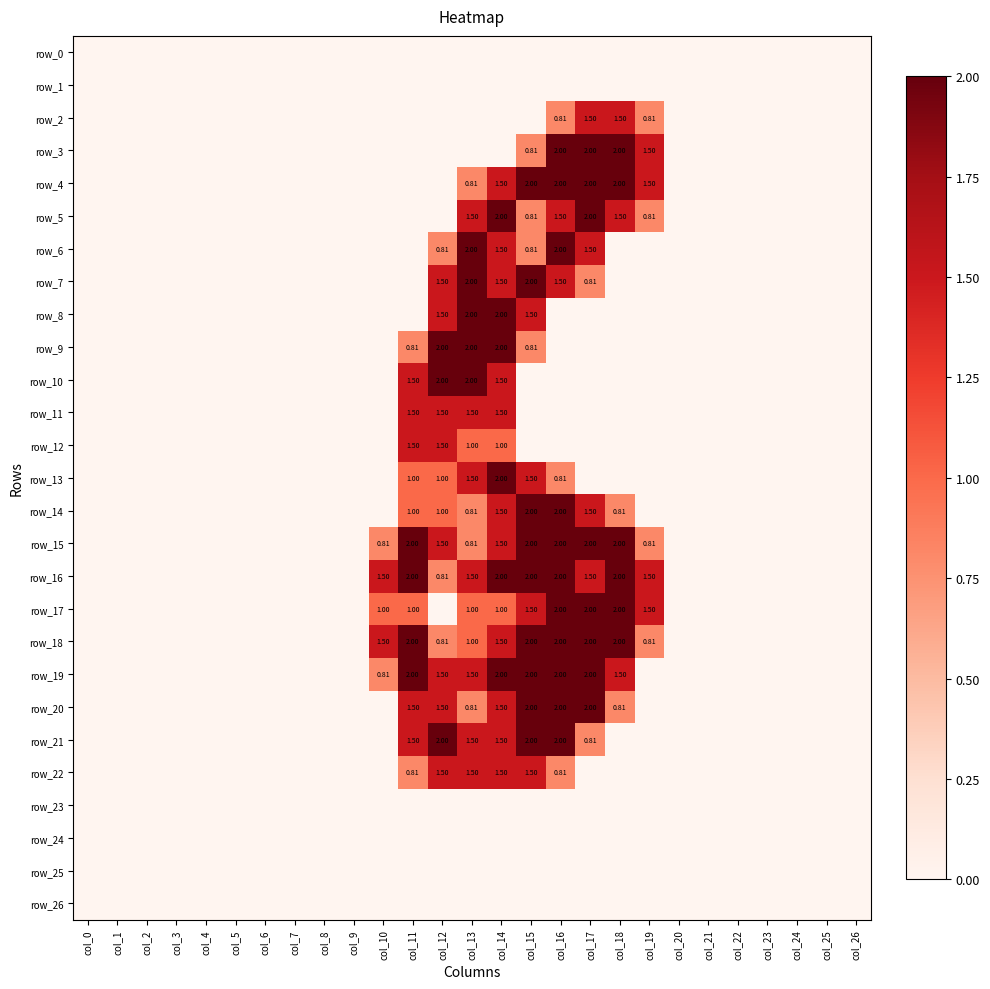

What is the highest value of the row_20 series?

2.0